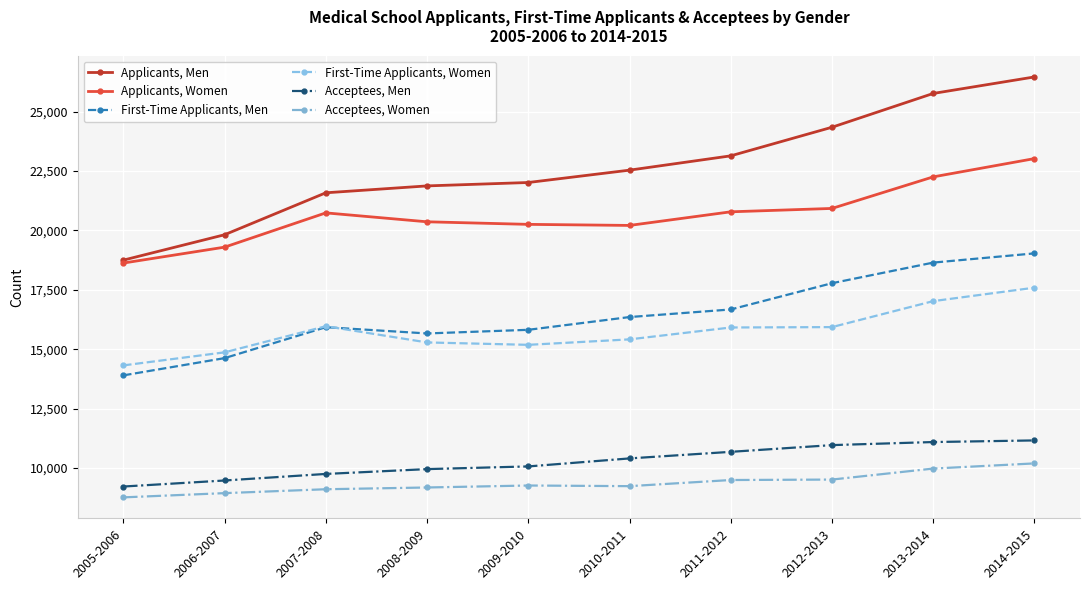

Rank the series at 2009-2010 from lowest to highest value.

Acceptees, Women, Acceptees, Men, First-Time Applicants, Women, First-Time Applicants, Men, Applicants, Women, Applicants, Men